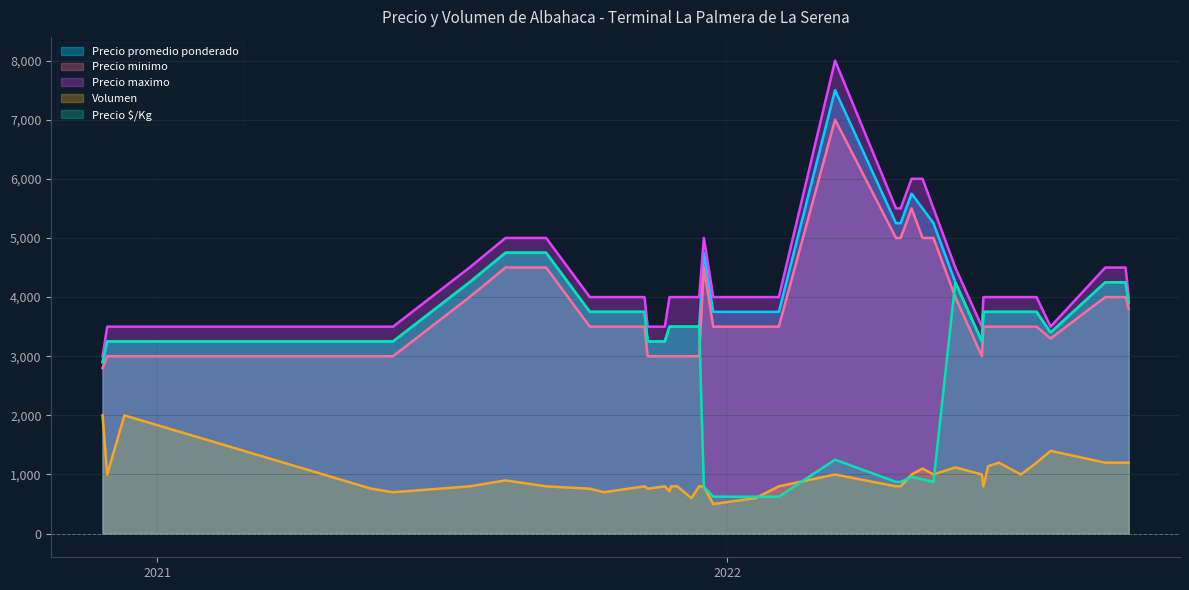

Reading right to left, what are all the values shown in this chart?

Precio promedio ponderado: 2021-11-25=3500	2022-08-31=4250	2022-05-27=4250	2022-01-19=3750	2022-06-13=3250	2021-12-14=3500	2022-07-27=3400	2022-07-08=3750	2022-04-19=5250	2022-09-07=4250	2021-06-01=3250	2021-11-26=3500	2020-12-11=3250	2021-08-12=4750	2021-05-18=3250	2022-06-24=3750	2021-12-23=3750	2022-05-13=5250	2022-07-18=3750	2022-02-03=3750	2022-03-11=7500	2021-11-30=3500	2022-05-06=5500	2022-06-17=3750	2021-10-05=3750	2022-09-15=3900	2021-11-22=3250	2021-07-20=4250	2021-09-07=4750	2021-12-09=3500	2020-11-27=2900	2022-04-22=5250	2021-11-09=3750	2022-09-13=4250	2021-11-11=3250	2022-06-14=3750	2022-04-29=5750	2021-12-17=4750	2020-11-30=3250	2021-10-14=3750
Precio minimo: 2021-11-25=3000	2022-08-31=4000	2022-05-27=4000	2022-01-19=3500	2022-06-13=3000	2021-12-14=3000	2022-07-27=3300	2022-07-08=3500	2022-04-19=5000	2022-09-07=4000	2021-06-01=3000	2021-11-26=3000	2020-12-11=3000	2021-08-12=4500	2021-05-18=3000	2022-06-24=3500	2021-12-23=3500	2022-05-13=5000	2022-07-18=3500	2022-02-03=3500	2022-03-11=7000	2021-11-30=3000	2022-05-06=5000	2022-06-17=3500	2021-10-05=3500	2022-09-15=3800	2021-11-22=3000	2021-07-20=4000	2021-09-07=4500	2021-12-09=3000	2020-11-27=2800	2022-04-22=5000	2021-11-09=3500	2022-09-13=4000	2021-11-11=3000	2022-06-14=3500	2022-04-29=5500	2021-12-17=4500	2020-11-30=3000	2021-10-14=3500
Precio maximo: 2021-11-25=4000	2022-08-31=4500	2022-05-27=4500	2022-01-19=4000	2022-06-13=3500	2021-12-14=4000	2022-07-27=3500	2022-07-08=4000	2022-04-19=5500	2022-09-07=4500	2021-06-01=3500	2021-11-26=4000	2020-12-11=3500	2021-08-12=5000	2021-05-18=3500	2022-06-24=4000	2021-12-23=4000	2022-05-13=5500	2022-07-18=4000	2022-02-03=4000	2022-03-11=8000	2021-11-30=4000	2022-05-06=6000	2022-06-17=4000	2021-10-05=4000	2022-09-15=4000	2021-11-22=3500	2021-07-20=4500	2021-09-07=5000	2021-12-09=4000	2020-11-27=3000	2022-04-22=5500	2021-11-09=4000	2022-09-13=4500	2021-11-11=3500	2022-06-14=4000	2022-04-29=6000	2021-12-17=5000	2020-11-30=3500	2021-10-14=4000
Volumen: 2021-11-25=720	2022-08-31=1200	2022-05-27=1120	2022-01-19=600	2022-06-13=1000	2021-12-14=800	2022-07-27=1400	2022-07-08=1000	2022-04-19=800	2022-09-07=1200	2021-06-01=700	2021-11-26=800	2020-12-11=2000	2021-08-12=900	2021-05-18=760	2022-06-24=1200	2021-12-23=500	2022-05-13=1000	2022-07-18=1200	2022-02-03=800	2022-03-11=1000	2021-11-30=800	2022-05-06=1100	2022-06-17=1140	2021-10-05=760	2022-09-15=1200	2021-11-22=800	2021-07-20=800	2021-09-07=800	2021-12-09=600	2020-11-27=2000	2022-04-22=800	2021-11-09=800	2022-09-13=1200	2021-11-11=760	2022-06-14=800	2022-04-29=1000	2021-12-17=800	2020-11-30=1000	2021-10-14=700
Precio $/Kg: 2021-11-25=3500	2022-08-31=4250	2022-05-27=4250	2022-01-19=625	2022-06-13=3250	2021-12-14=3500	2022-07-27=3400	2022-07-08=3750	2022-04-19=875	2022-09-07=4250	2021-06-01=3250	2021-11-26=3500	2020-12-11=3250	2021-08-12=4750	2021-05-18=3250	2022-06-24=3750	2021-12-23=625	2022-05-13=875	2022-07-18=3750	2022-02-03=625	2022-03-11=1250	2021-11-30=3500	2022-05-06=917	2022-06-17=3750	2021-10-05=3750	2022-09-15=3900	2021-11-22=3250	2021-07-20=4250	2021-09-07=4750	2021-12-09=3500	2020-11-27=2900	2022-04-22=875	2021-11-09=3750	2022-09-13=4250	2021-11-11=3250	2022-06-14=3750	2022-04-29=958	2021-12-17=792	2020-11-30=3250	2021-10-14=3750